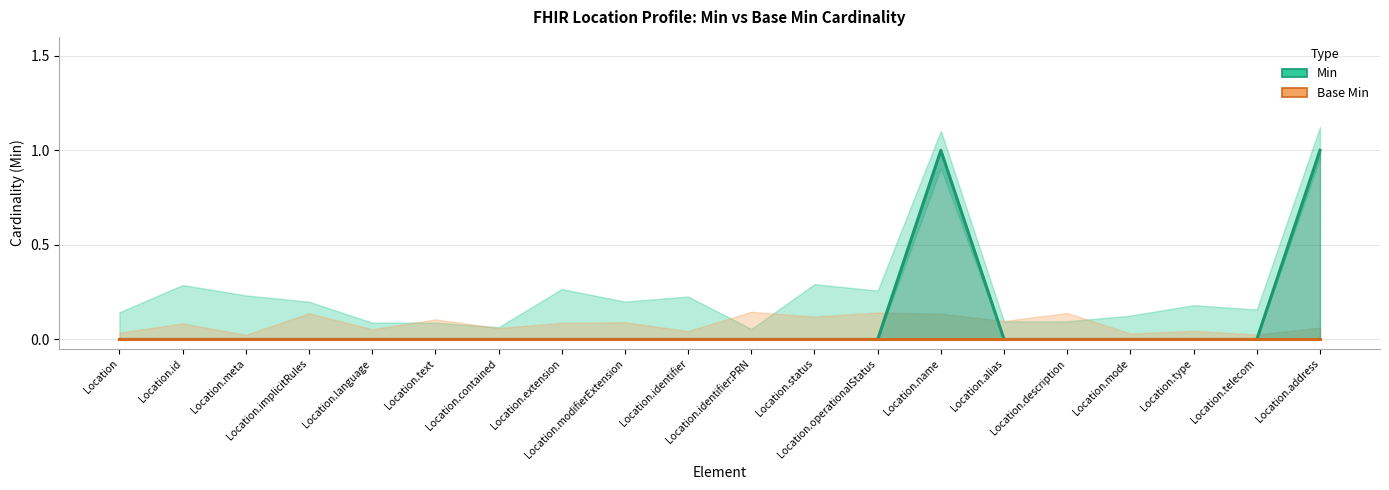

What is the highest value of the Min series?

1